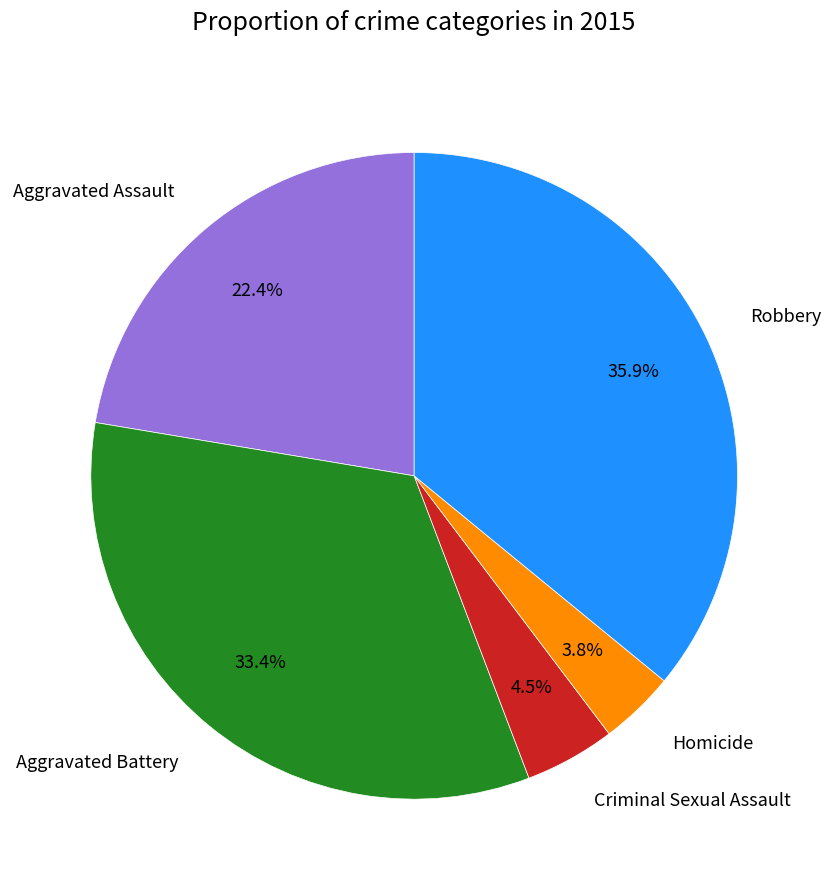

Which has a higher value, Aggravated Battery or Robbery?

Robbery